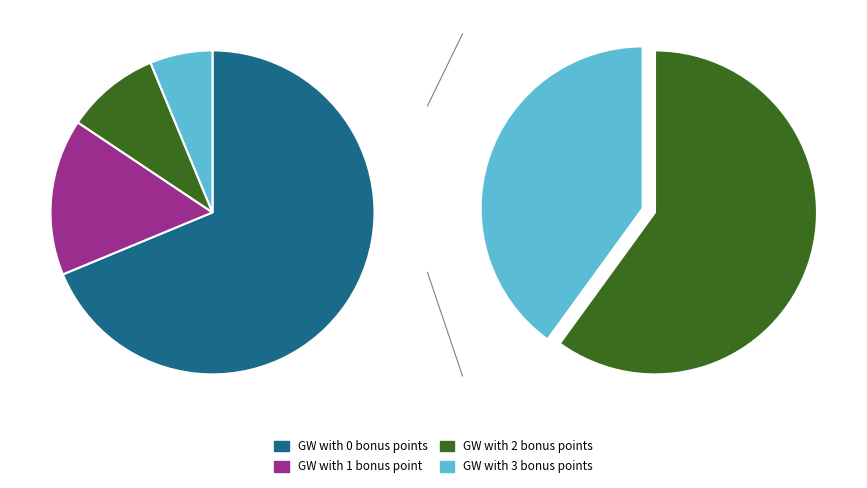

True or false: 0 bonus accounts for 69% of the total.

True